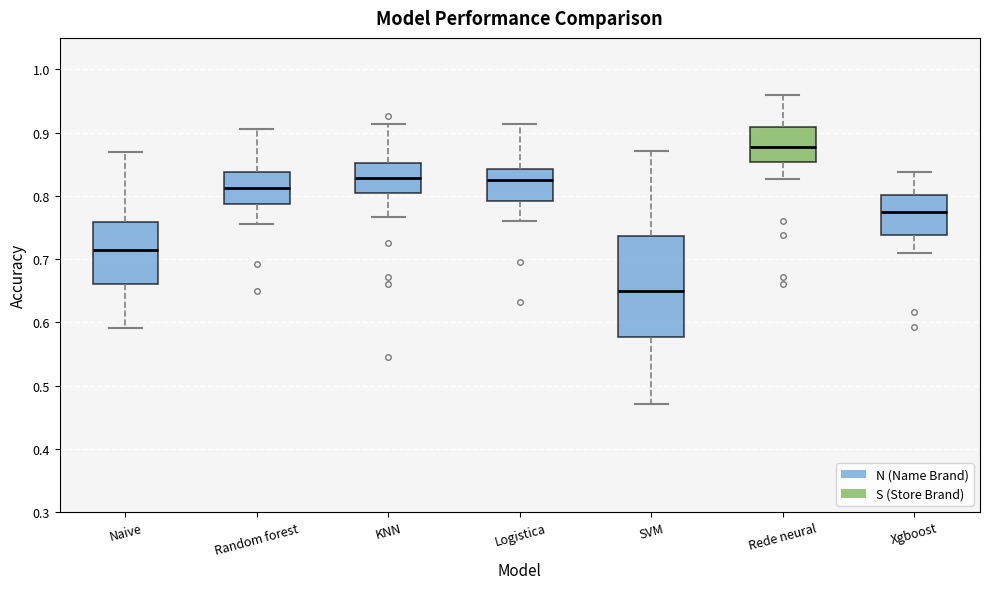

Reading left to right, transcribe this box plot: for each box, give where its median line is, the range the box spans, and where its two whiskers end, as read against the y-axis. The values are not printed on the chart, so give them approximately, as read against the axis.

Naive: median 0.71, box 0.66 to 0.76, whiskers 0.59 to 0.87
Random forest: median 0.81, box 0.79 to 0.84, whiskers 0.75 to 0.91
KNN: median 0.83, box 0.80 to 0.85, whiskers 0.77 to 0.91
Logistica: median 0.83, box 0.79 to 0.84, whiskers 0.76 to 0.91
SVM: median 0.65, box 0.58 to 0.74, whiskers 0.47 to 0.87
Rede neural: median 0.88, box 0.85 to 0.91, whiskers 0.83 to 0.96
Xgboost: median 0.77, box 0.74 to 0.80, whiskers 0.71 to 0.84